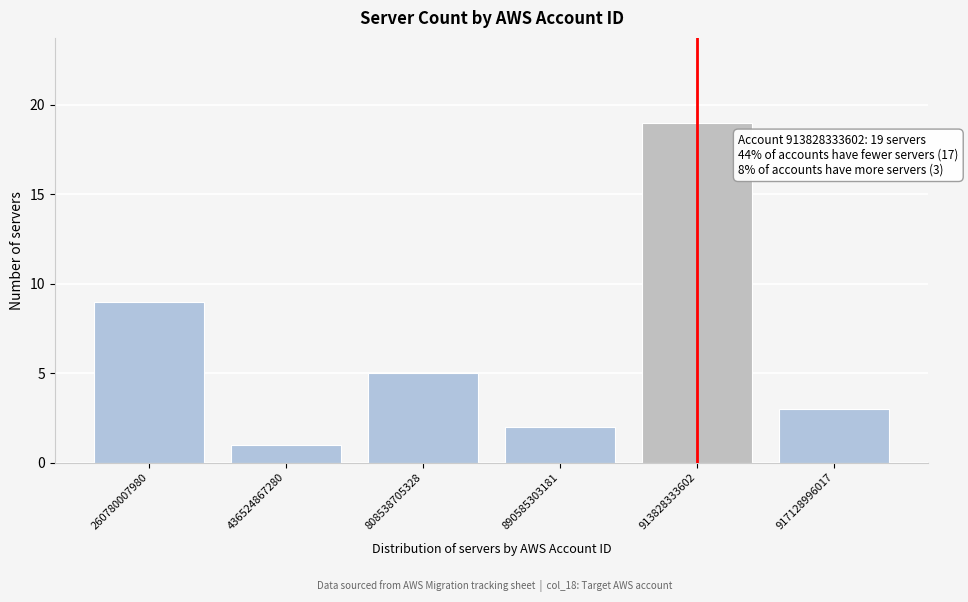

Reading right to left, transcribe all the data shown in this chart.

917128996017=3	913828333602=19	890585303181=2	808538705328=5	436524867280=1	260780007980=9